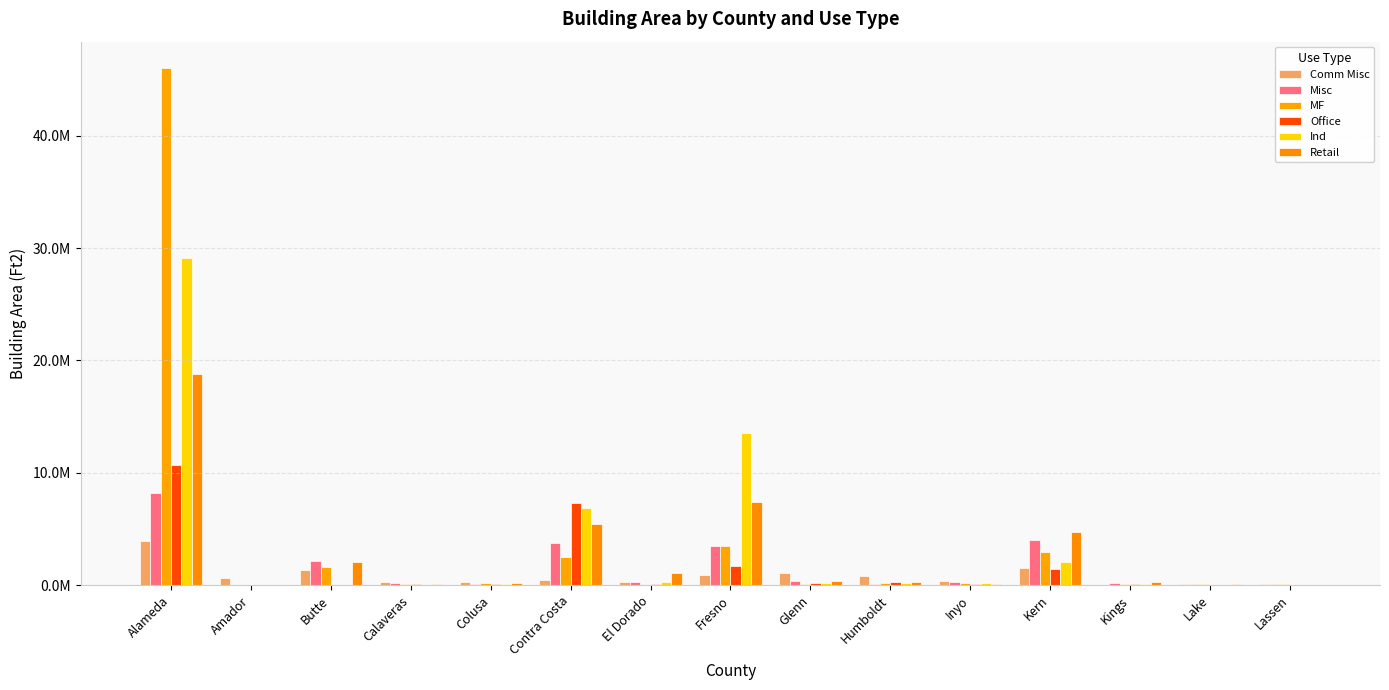

Are the bars grouped side by side (vs. stacked)?

Yes